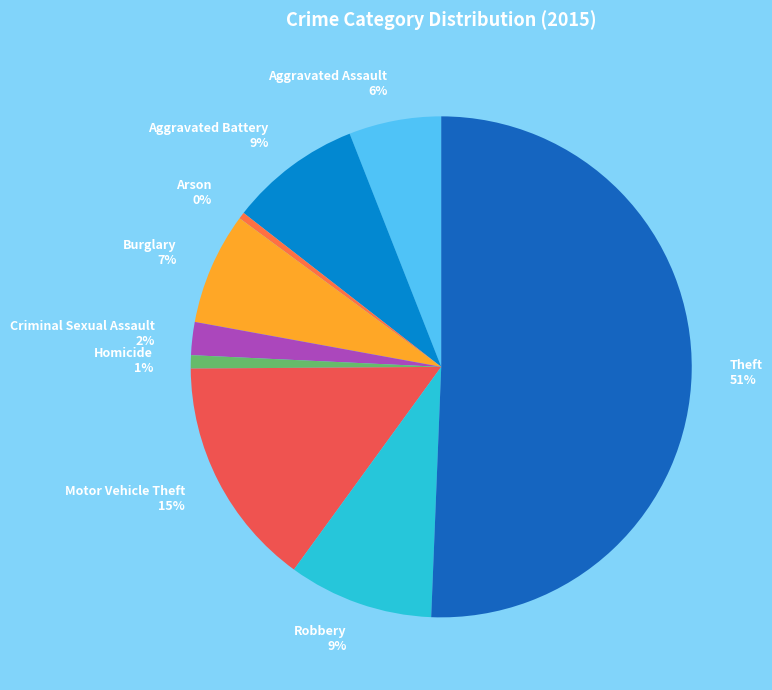

Which has a higher value, Burglary or Arson?

Burglary